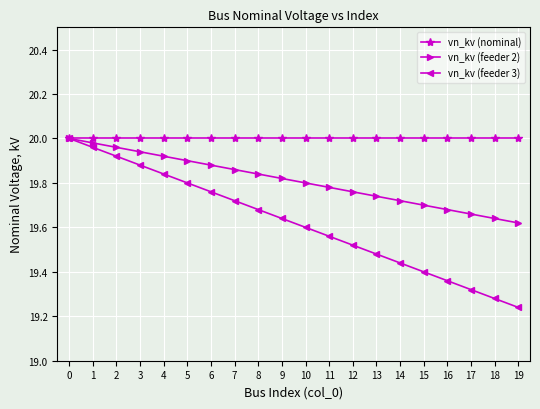

At 11, list the series in order from smallest to largest.

vn_kv (feeder 3), vn_kv (feeder 2), vn_kv (nominal)